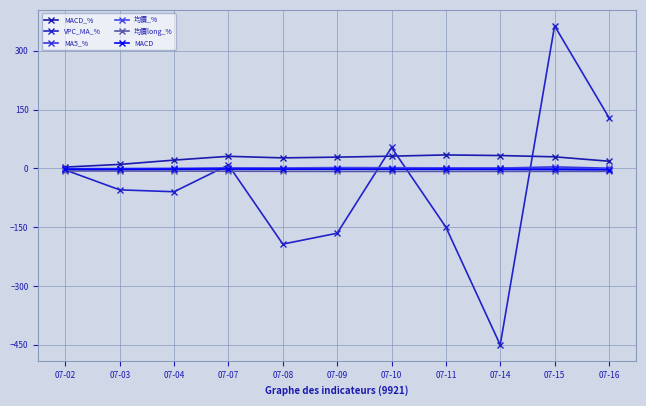

What is the spread (max minus min) of values at 07-16?

137.3